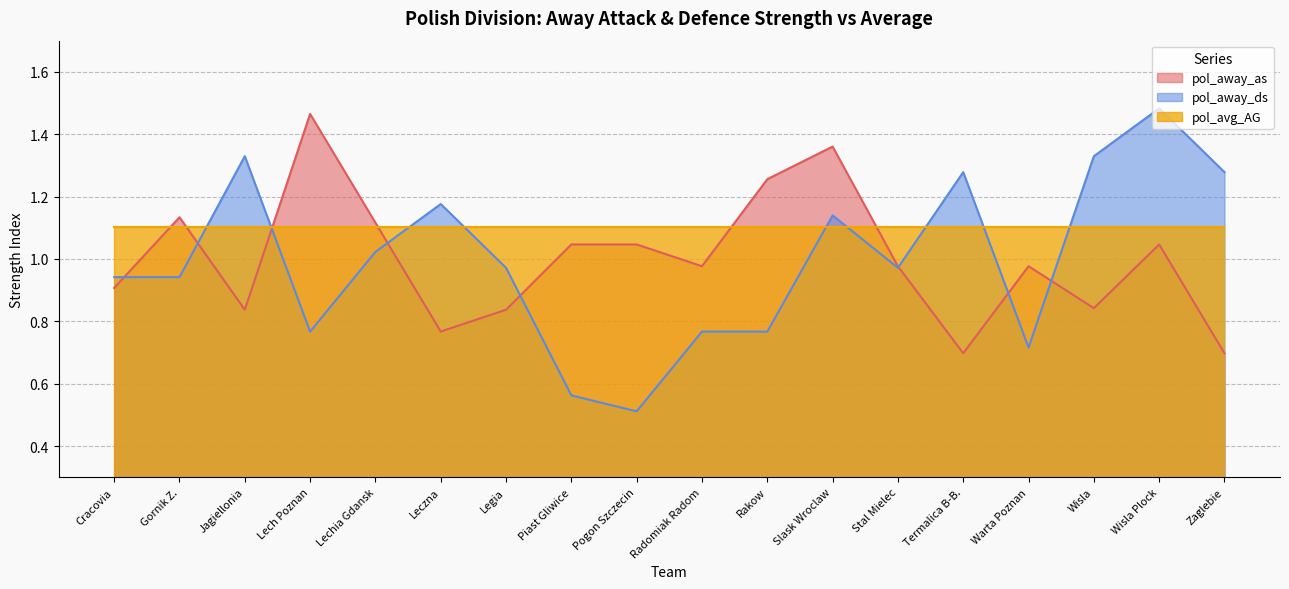

Which series has the largest total across all categories?

pol_avg_AG